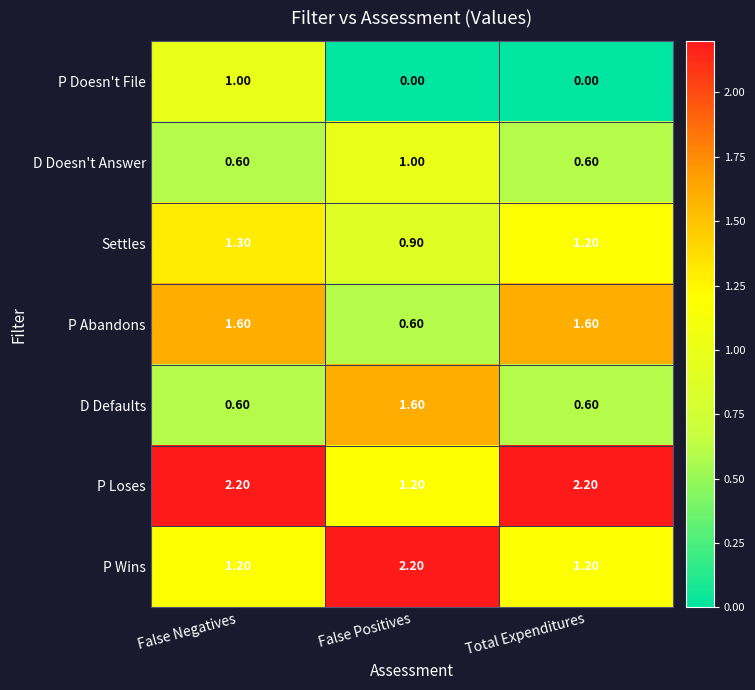

What is the difference between the P Abandons values at False Negatives and False Positives?

1.0